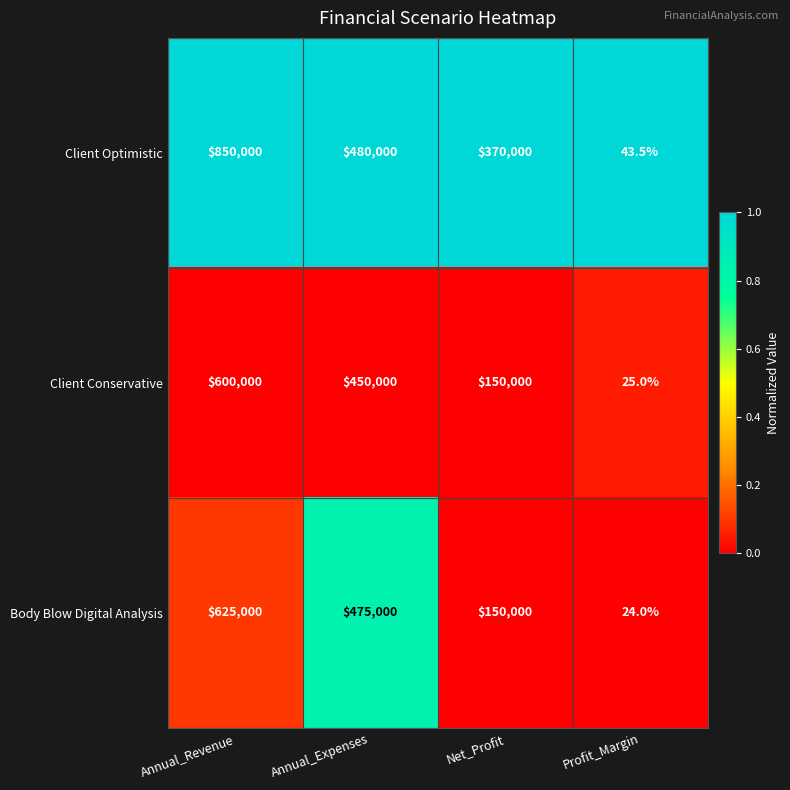

The Client Conservative series shows 34.6 at Profit_Margin. True or false?

False